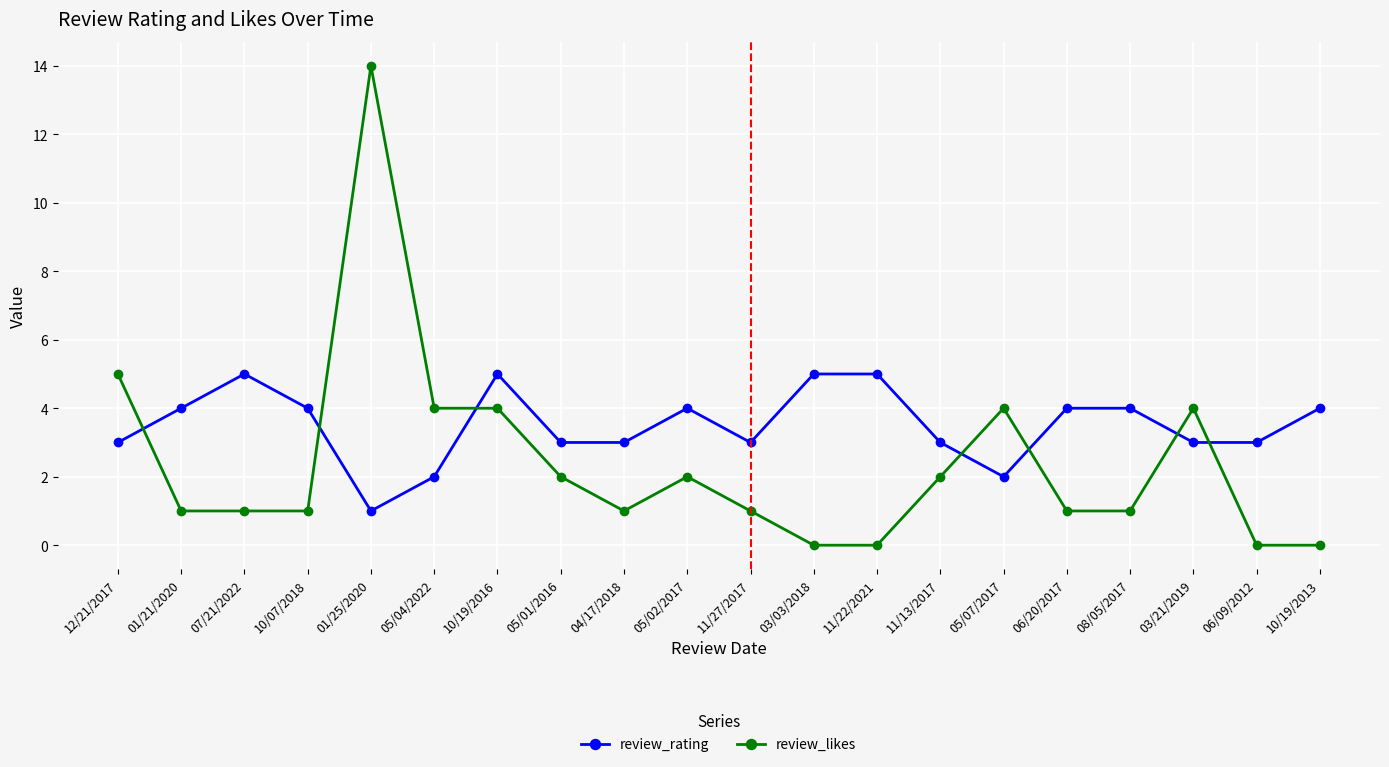

What is the total value across all series at 10/19/2016?

9